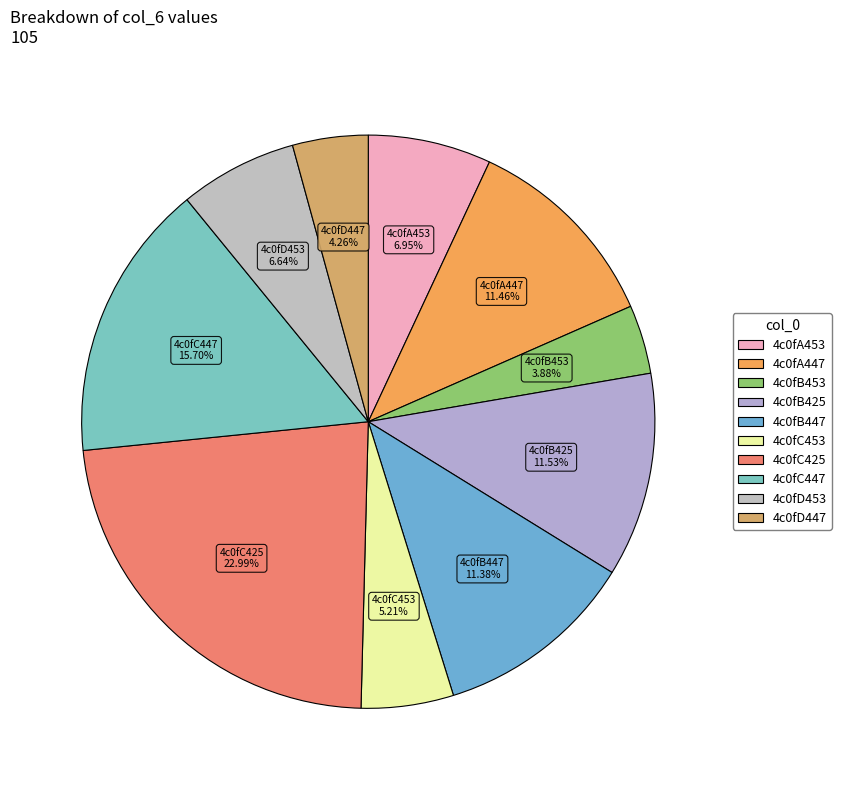

Approximately how many times larger is the value at 4c0fD447 compared to 4c0fB425?

0.4